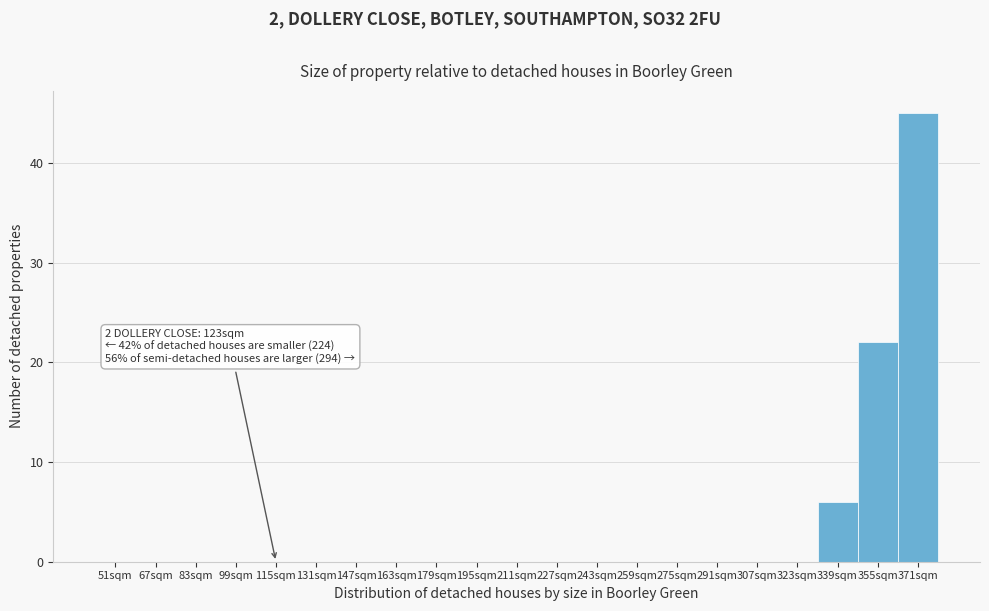

Reading left to right, what are all the values shown in this chart?

51sqm=0	67sqm=0	83sqm=0	99sqm=0	115sqm=0	131sqm=0	147sqm=0	163sqm=0	179sqm=0	195sqm=0	211sqm=0	227sqm=0	243sqm=0	259sqm=0	275sqm=0	291sqm=0	307sqm=0	323sqm=0	339sqm=6	355sqm=22	371sqm=45